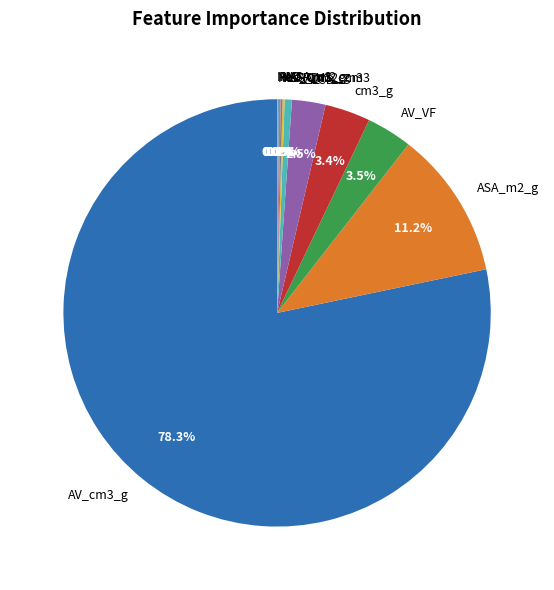

How much of the chart is everything except AV_VF?

96.5%